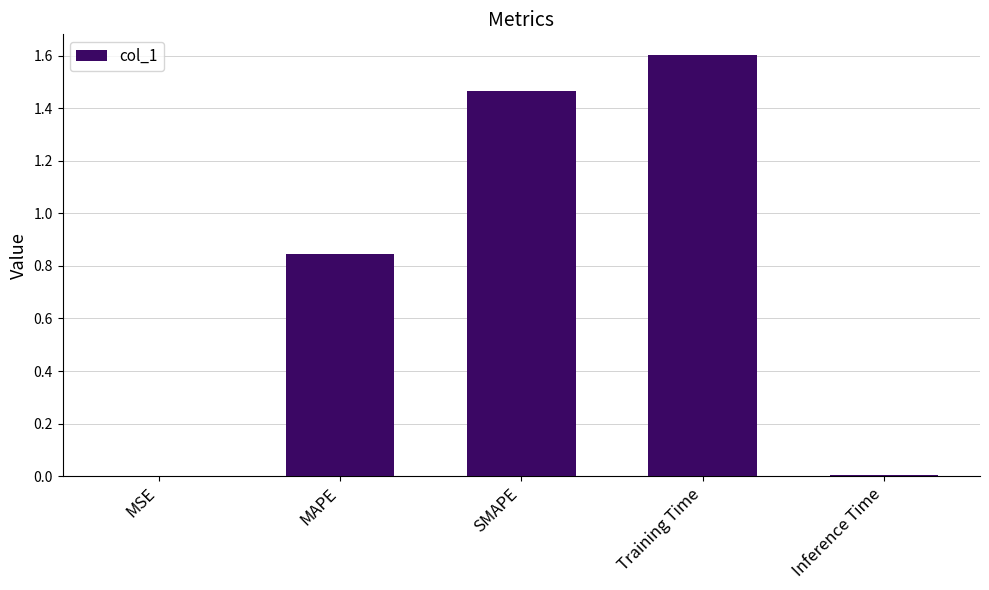

The value at MAPE is 0.5. True or false?

False